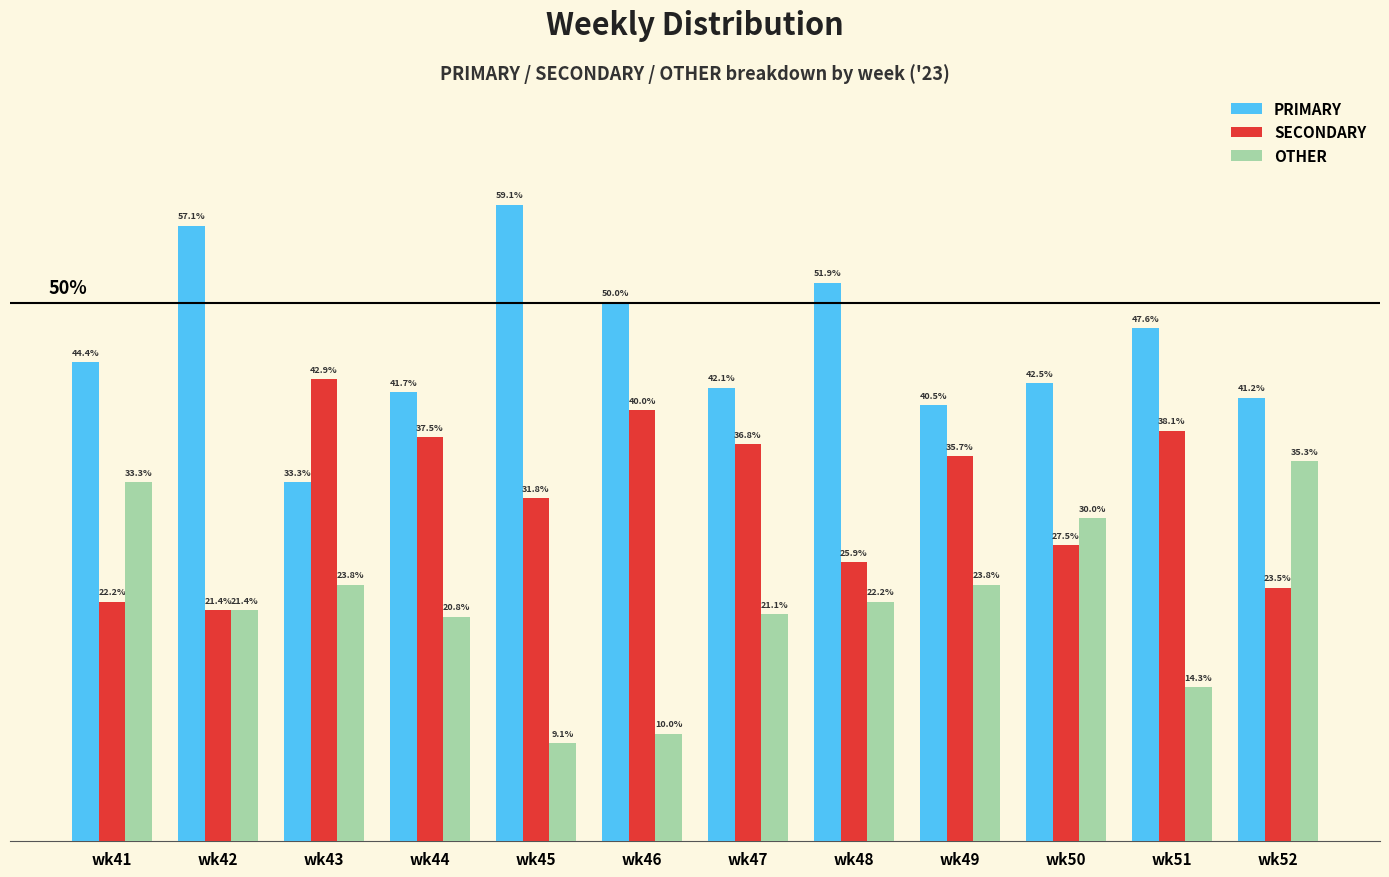

List the series in order of their overall mean, highest first.

PRIMARY, SECONDARY, OTHER